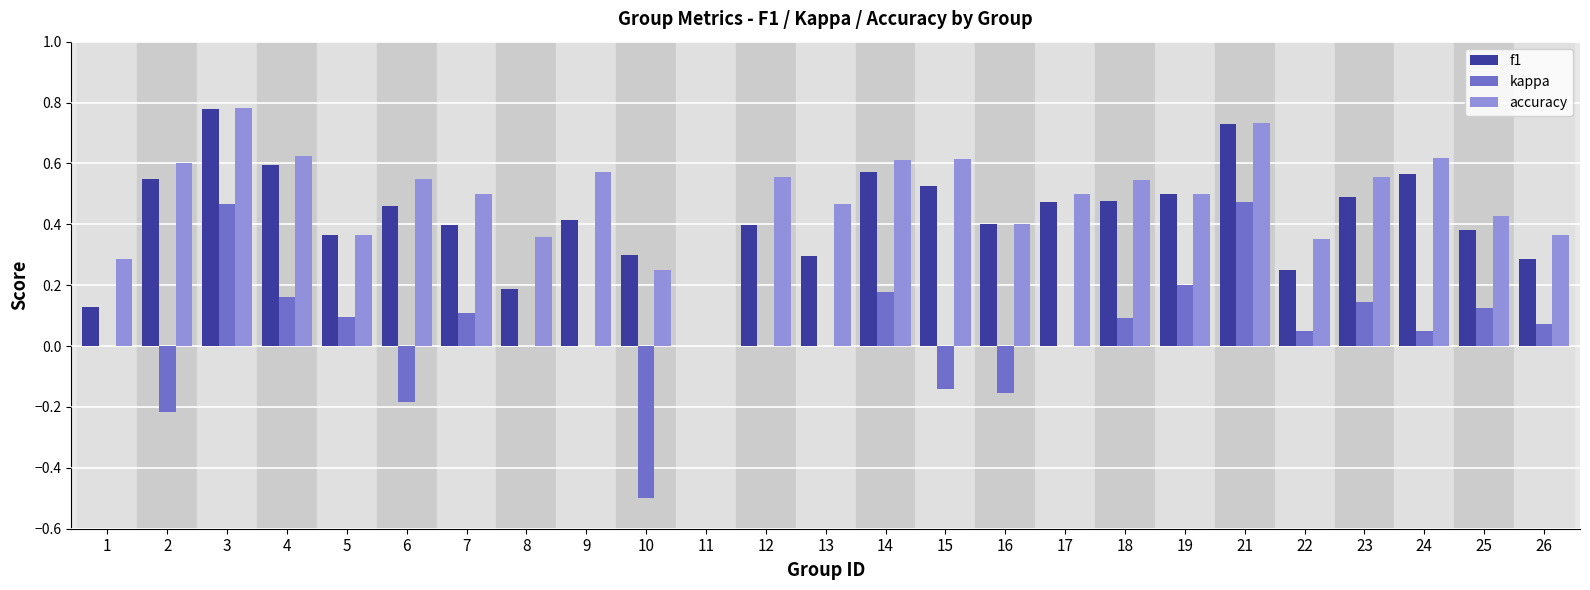

Which series changed the most between 10 and 21?

kappa